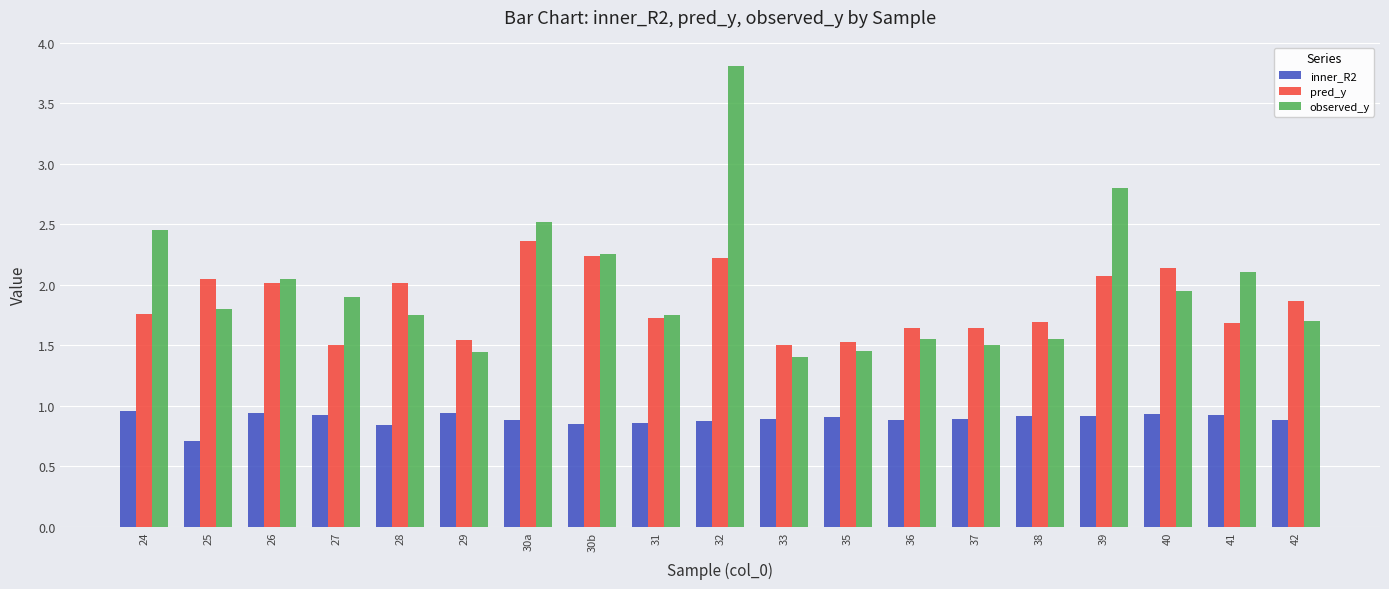

What is the sum of all observed_y values?

37.7